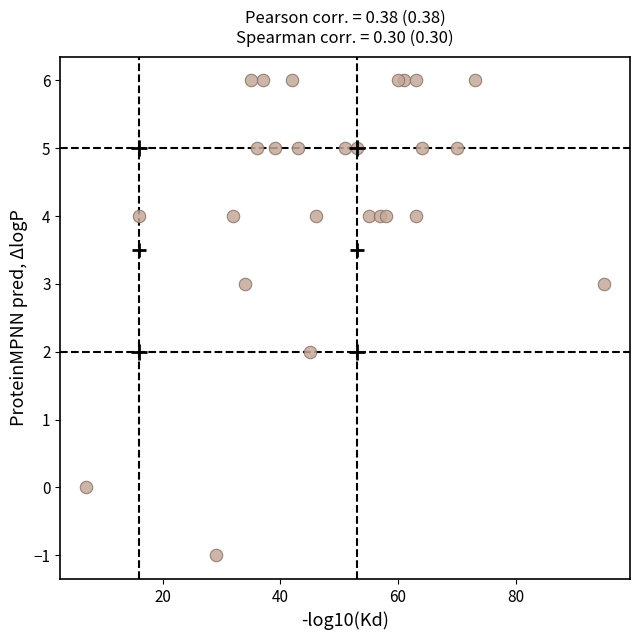

What is the range of X values (max minus min)?

88